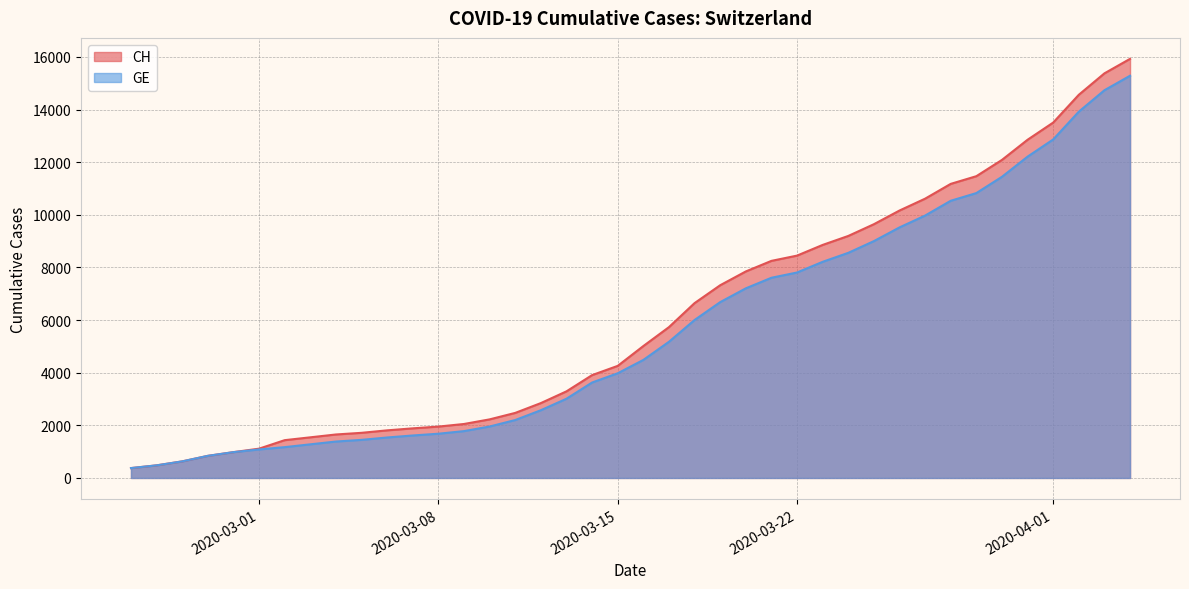

What are all the series names shown in the legend?

CH, GE